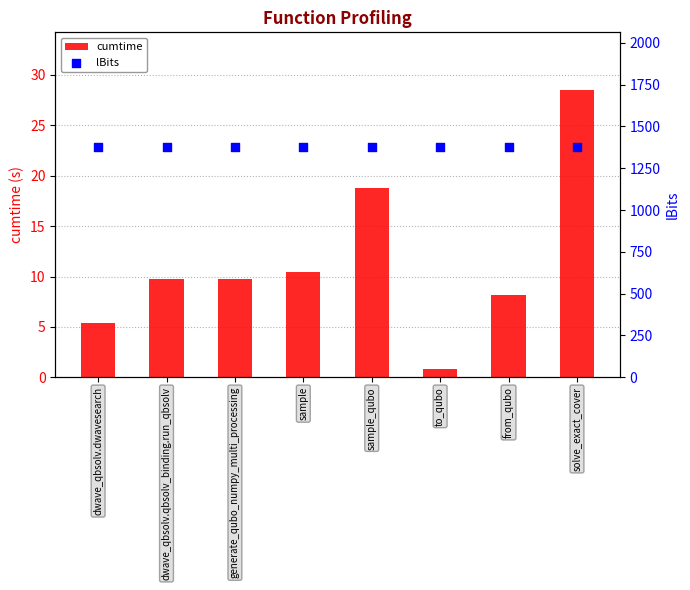

What is the total value across all series at sample?

1385.5